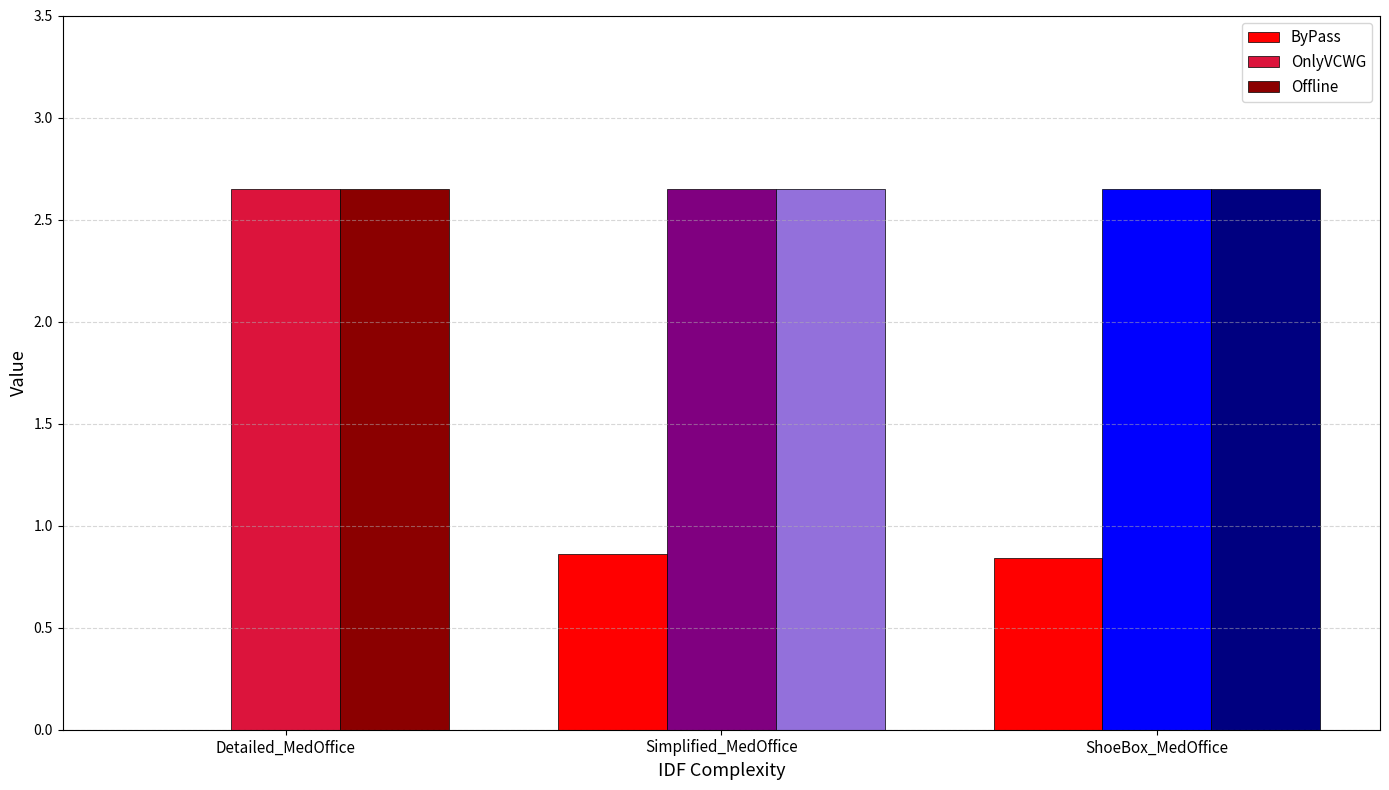

Count the number of categories in the chart.

3